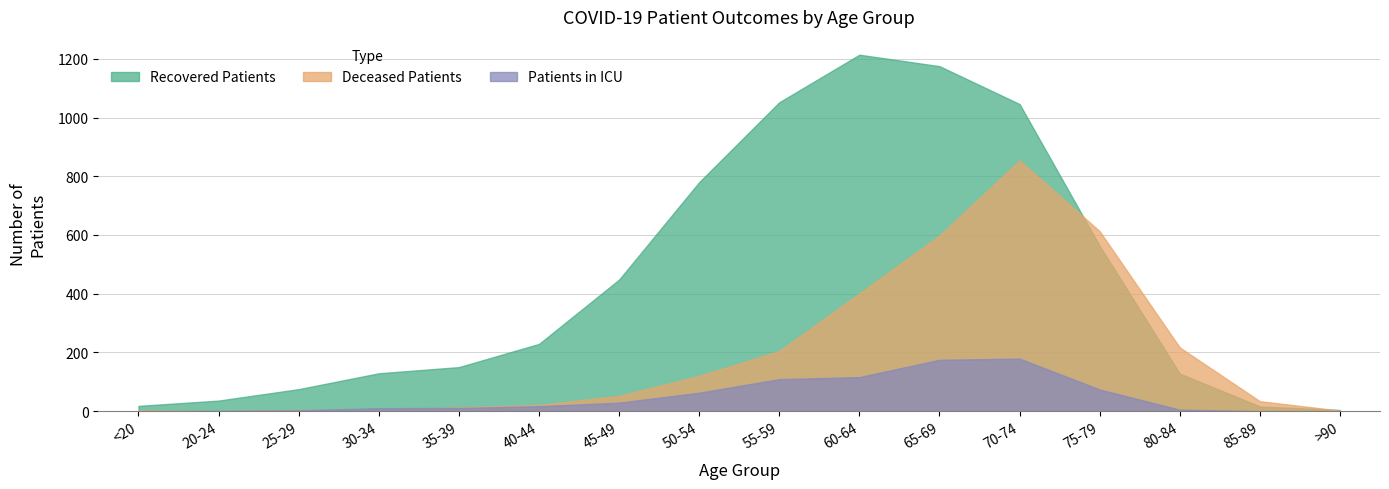

Between which two adjacent categories do Deceased Patients and Recovered Patients first intersect?

70-74 and 75-79